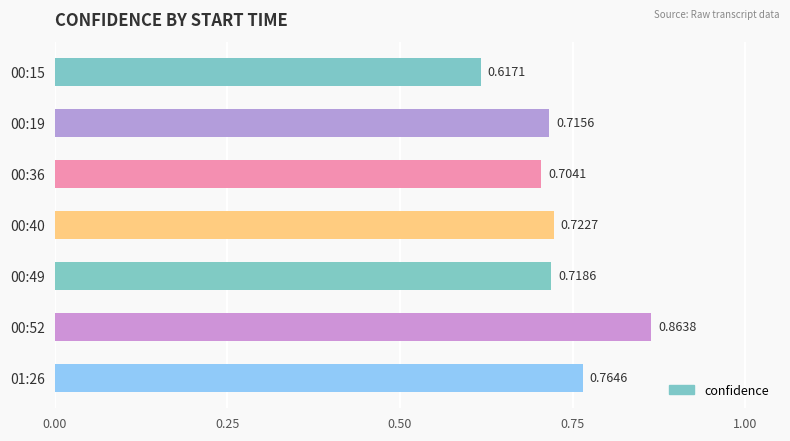

What is the sum of the values at 00:19 and 00:40?

1.4